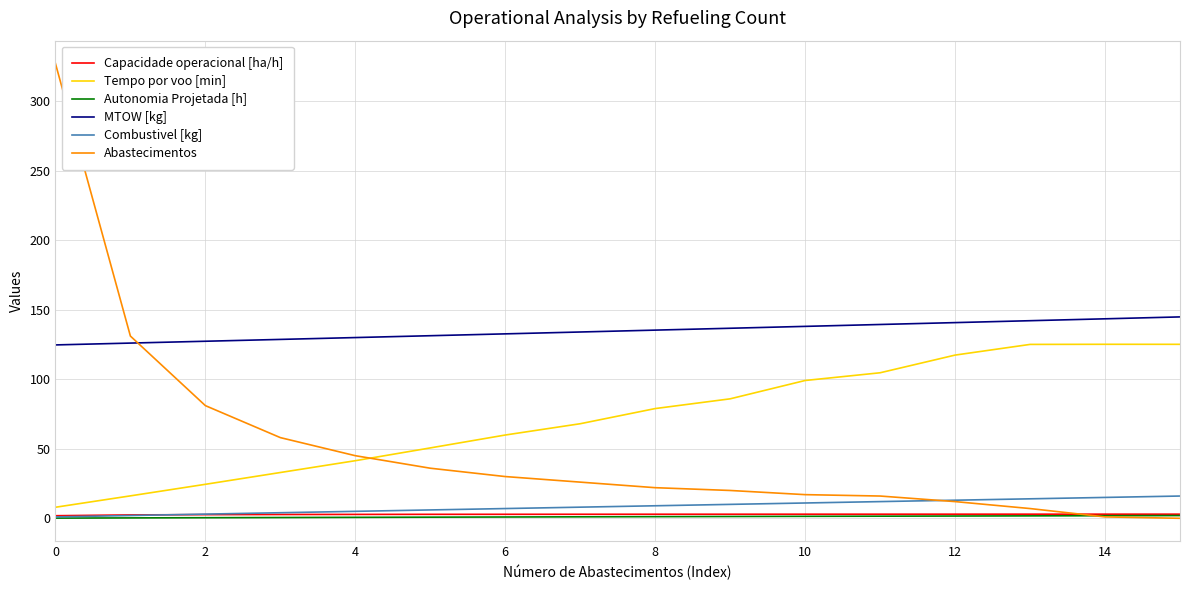

True or false: Autonomia Projetada [h] and MTOW [kg] cross at least once.

False